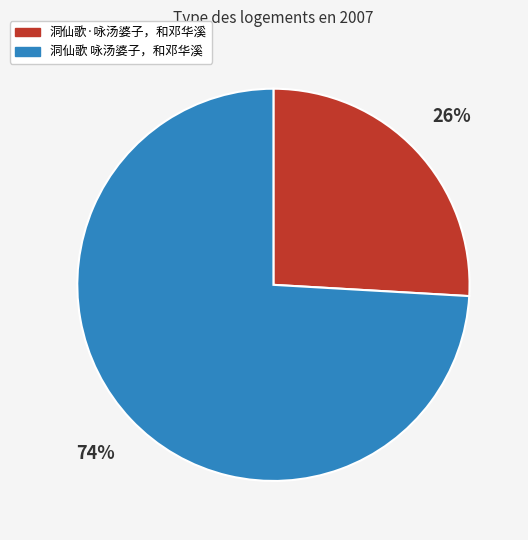

Which slice is the largest?

洞仙歌 咏汤婆子，和邓华溪